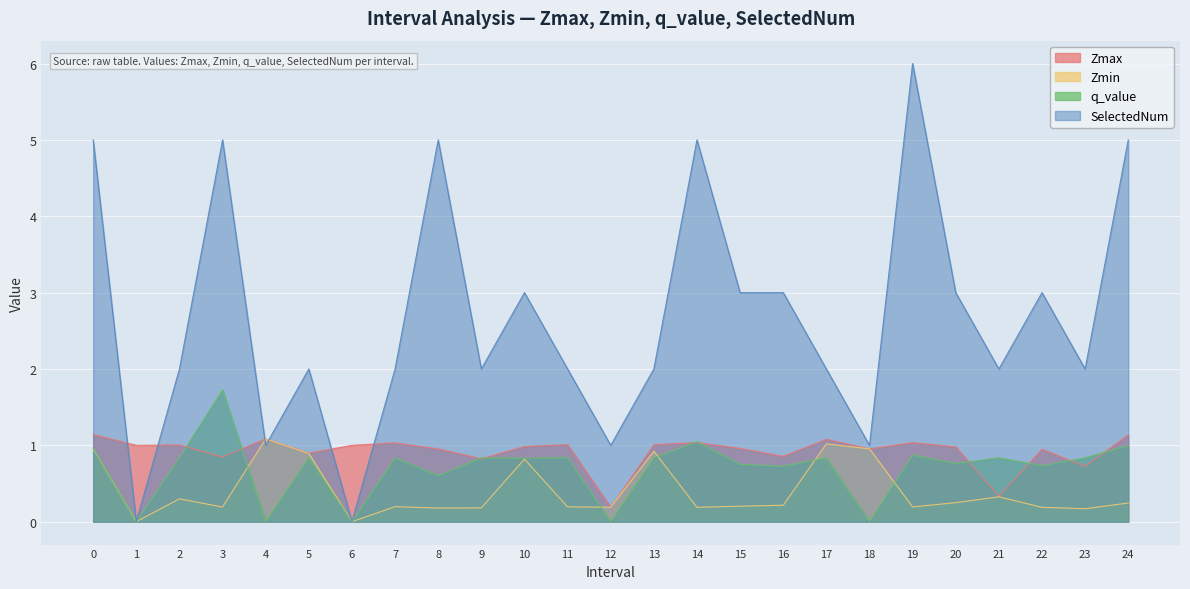

At how many categories does at least one series exceed 1?

21